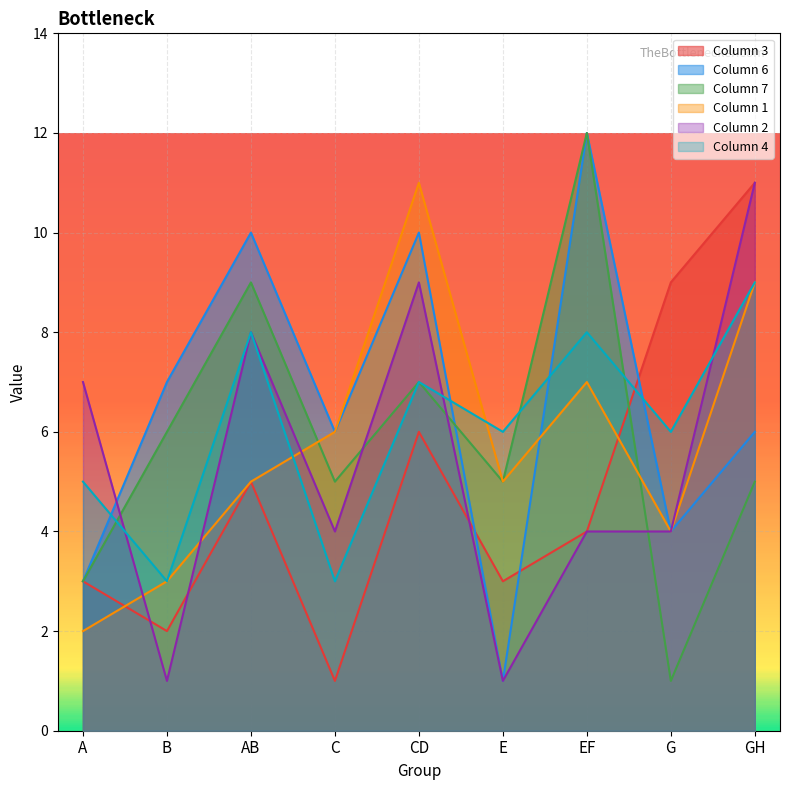

At which label is Column 2 closest to 6?

A